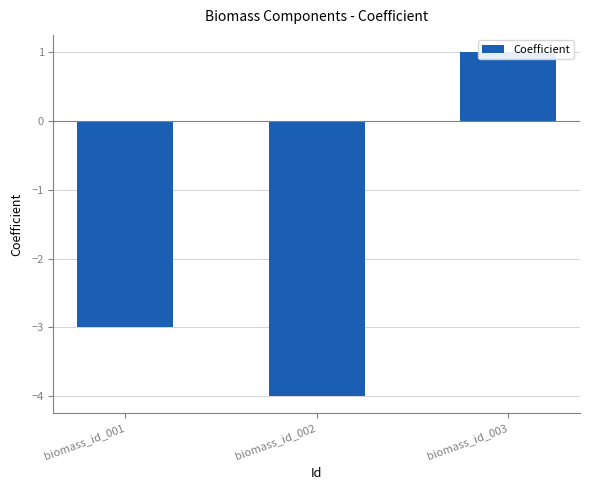

Rank the categories by value from highest to lowest.

biomass_id_003, biomass_id_001, biomass_id_002